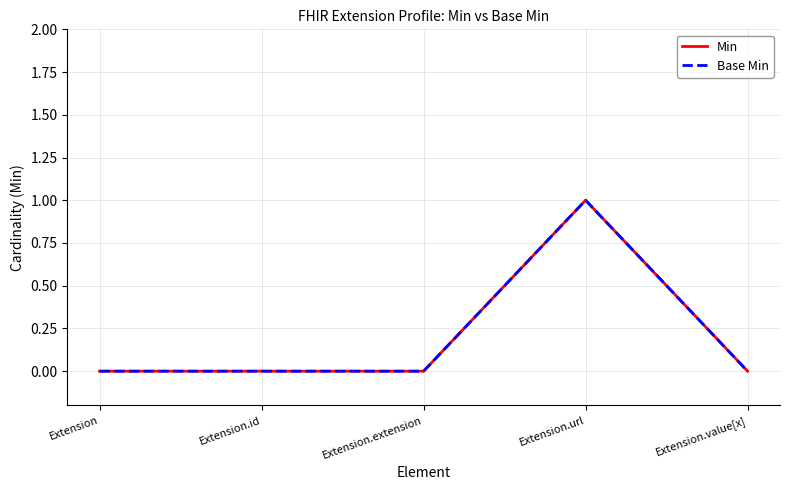

Does the chart display data point markers on the line(s)?

No